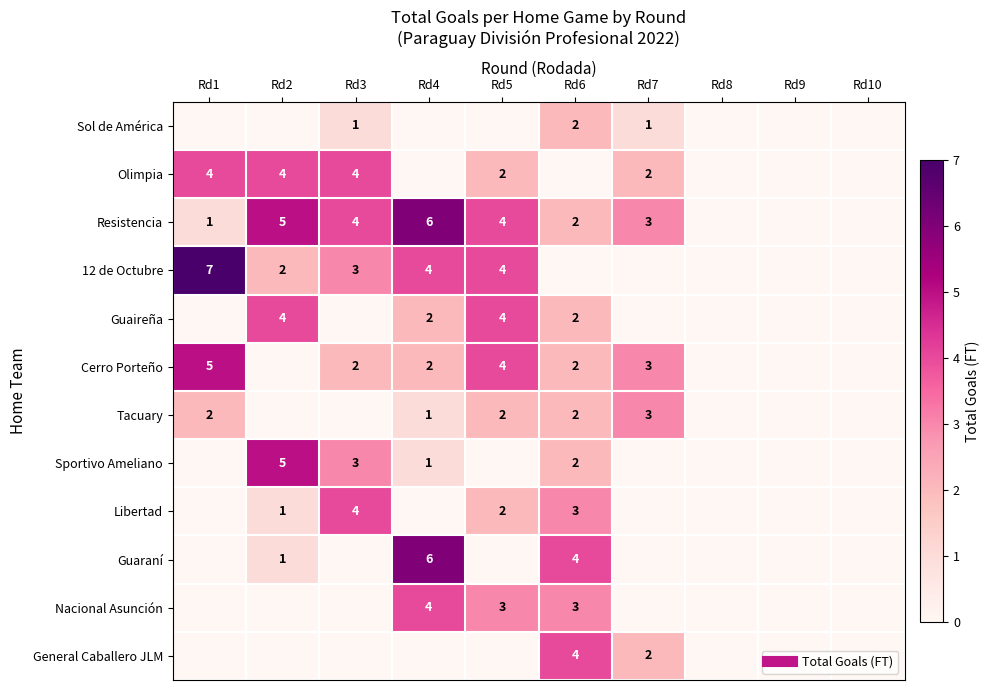

What is the sum of all Guaraní values?

11